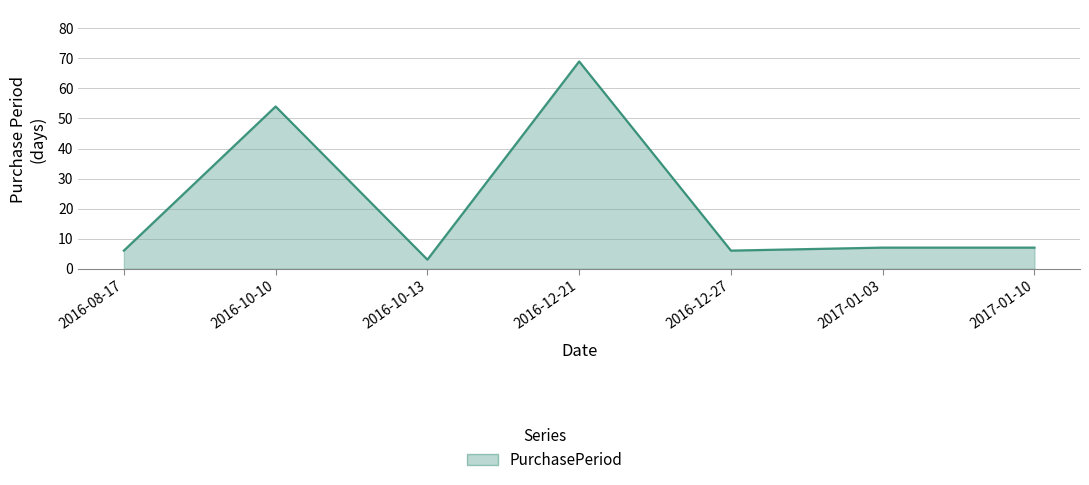

Where is the first local minimum?

2016-10-13